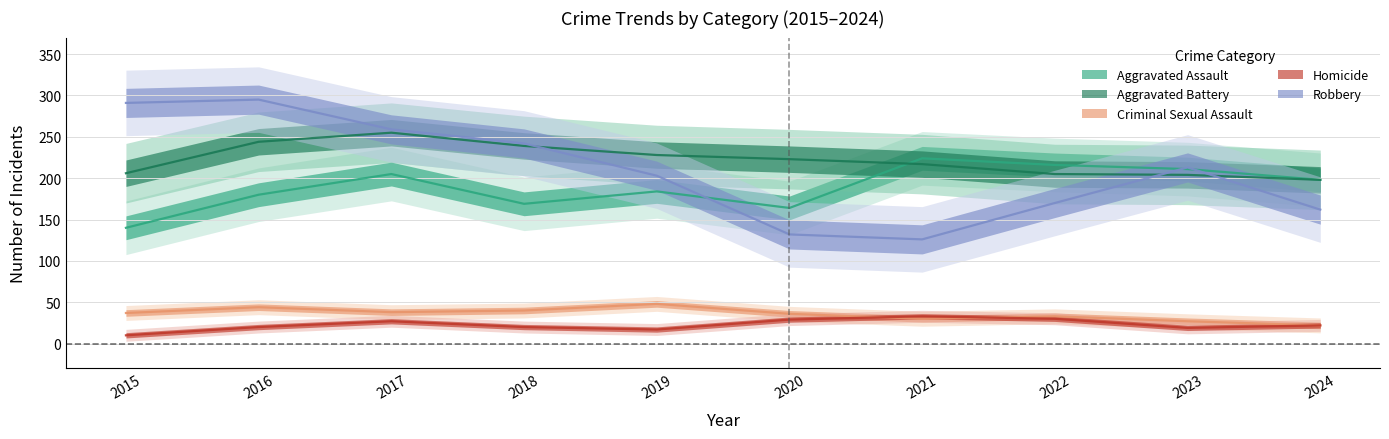

Reading right to left, transcribe all the data shown in this chart.

Aggravated Assault: 198	211	216	224	164	184	169	205	180	140
Aggravated Battery: 198	204	205	217	223	228	239	255	244	206
Criminal Sexual Assault: 22	27	33	30	36	48	40	38	44	37
Homicide: 22	19	30	33	29	17	20	27	20	10
Robbery: 162	213	170	126	132	203	242	259	295	291